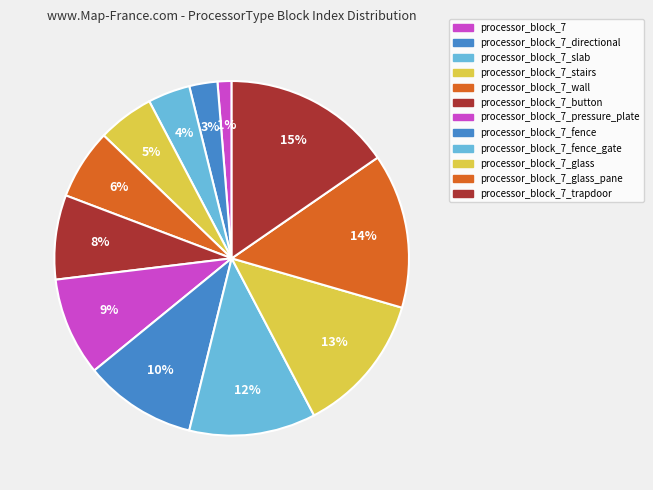

Which slice is the smallest?

processor_block_7